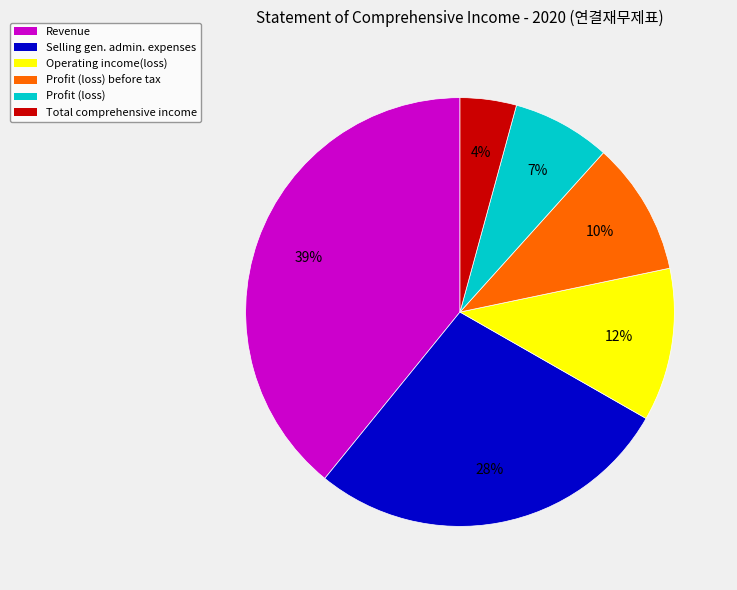

To the nearest percent, what portion does Profit (loss) represent?

7%